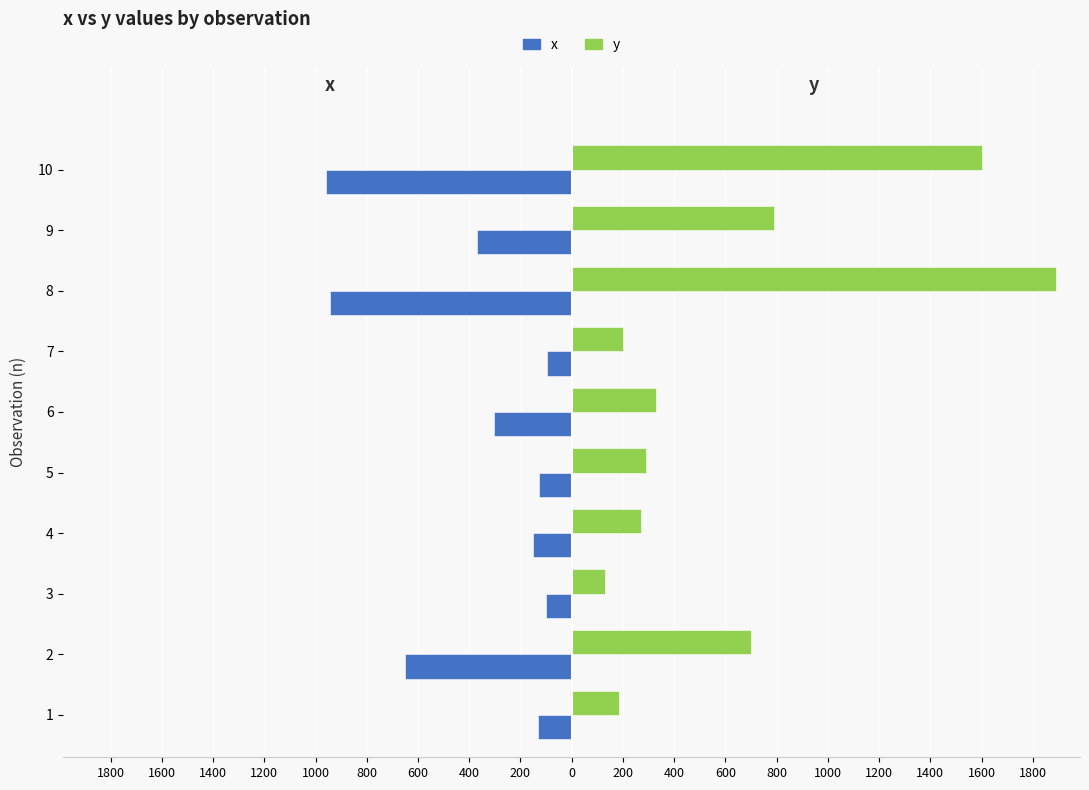

What are all the series names shown in the legend?

x, y